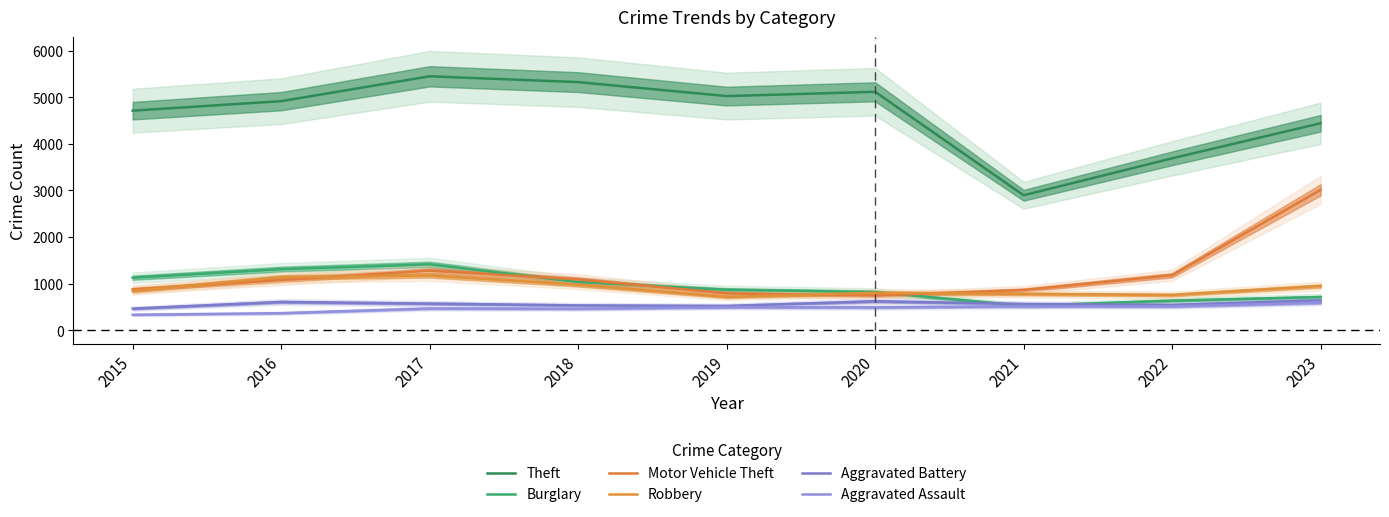

Which series has the widest spread of values?

Theft